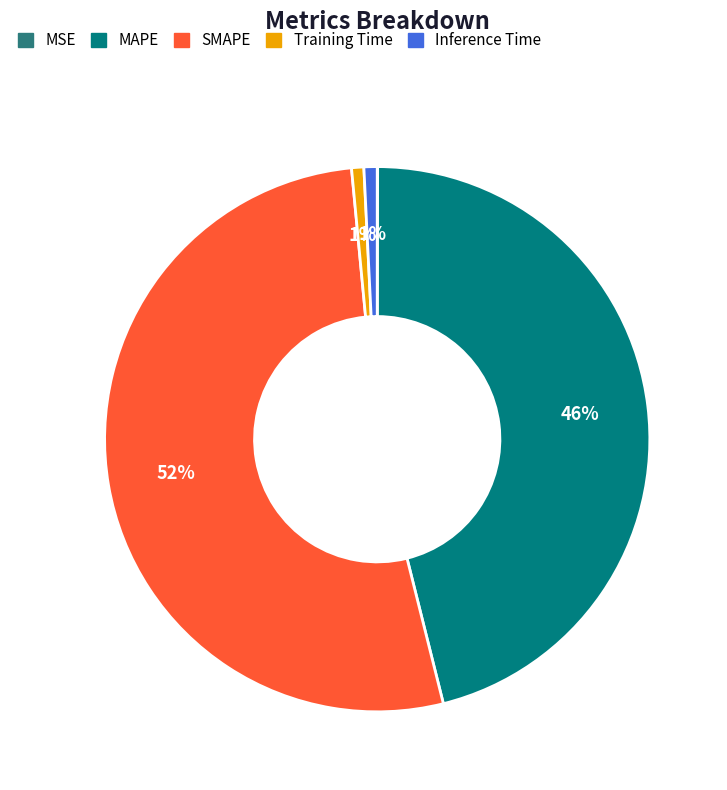

Which has a higher value, MAPE or SMAPE?

SMAPE